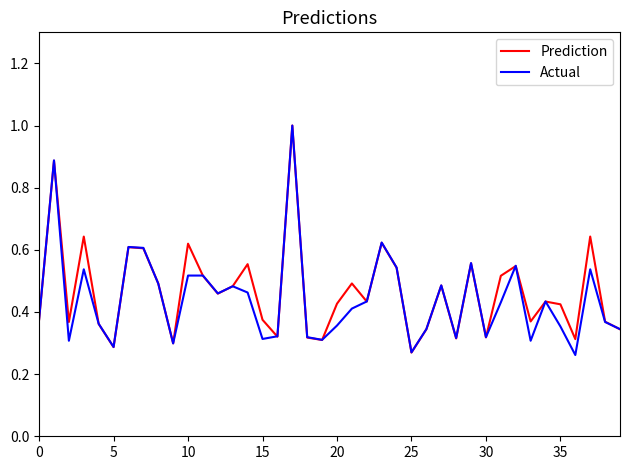

What is the maximum value shown in the chart?

1.0